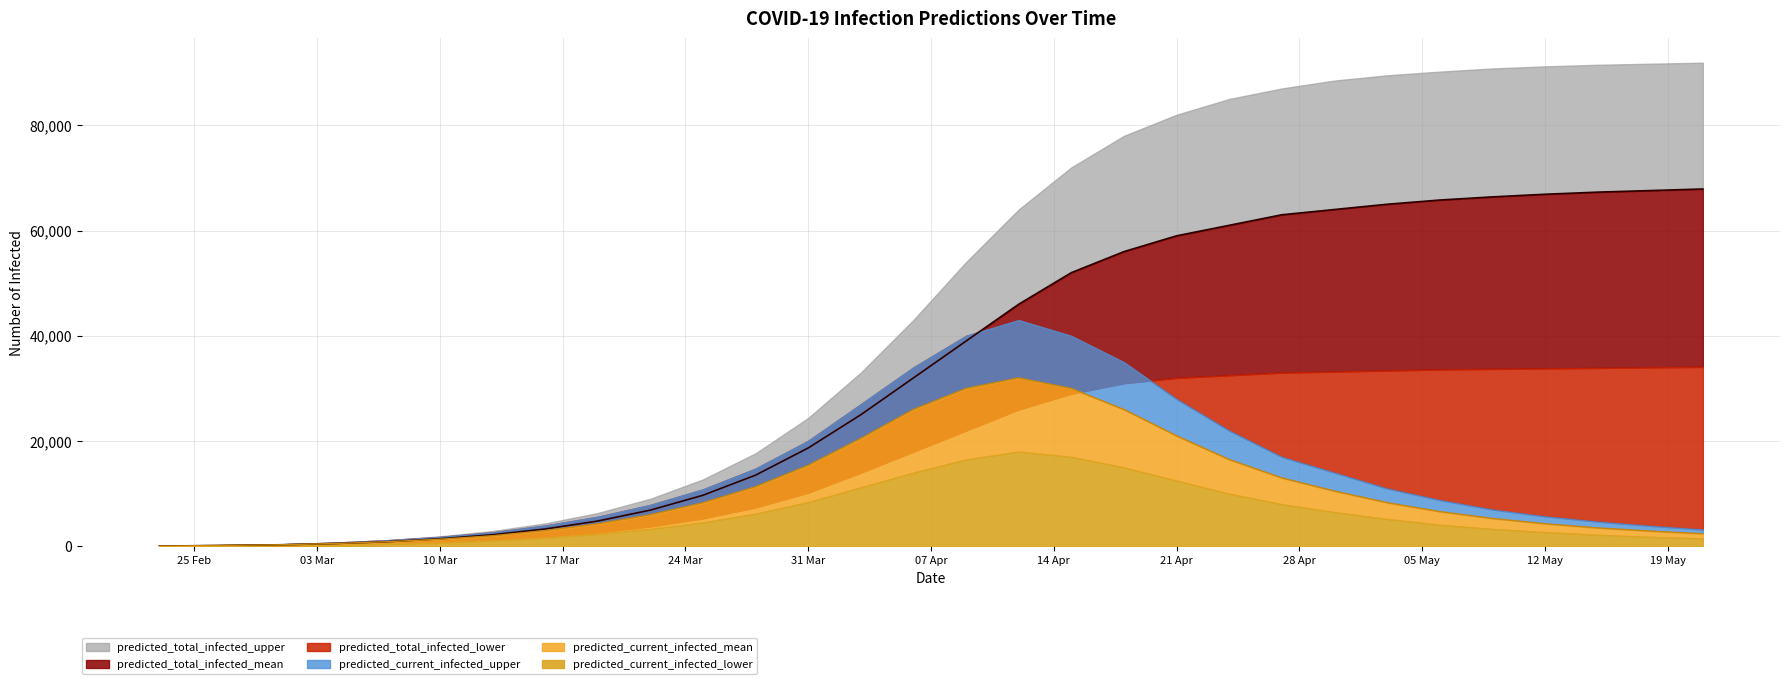

Which series has the widest spread of values?

predicted_total_infected_upper